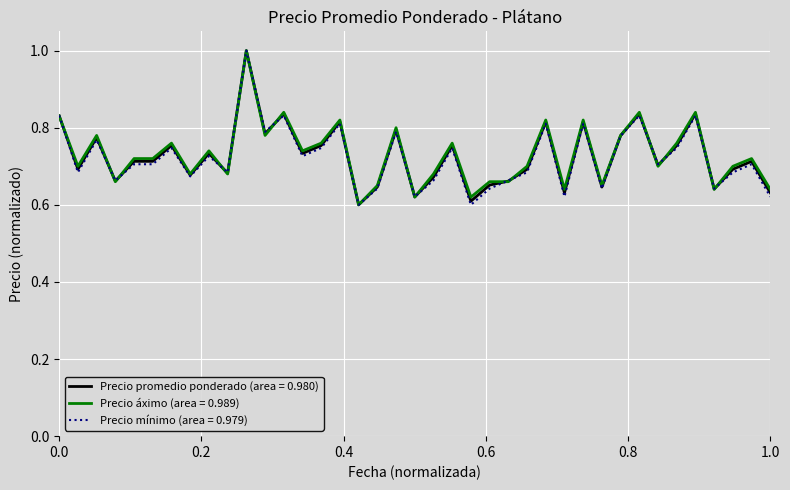

How many Precio mínimo (area = 0.979) values are between 0 and 1?

39